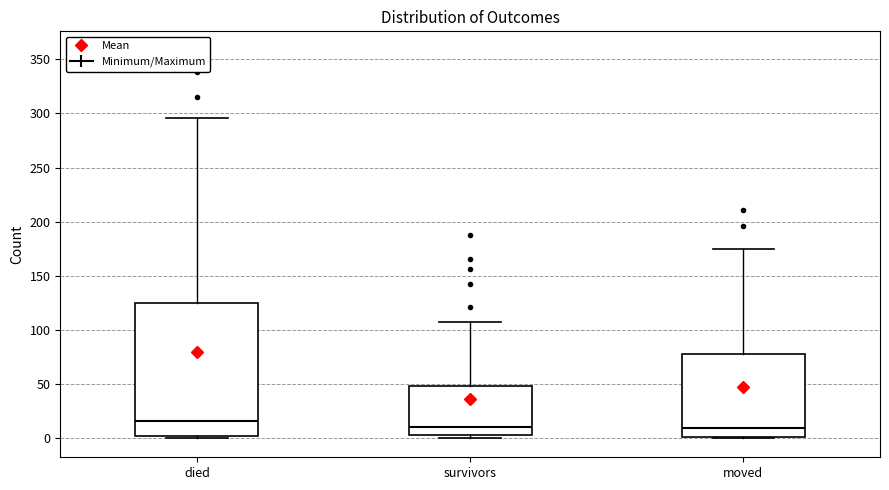

Reading left to right, read every box against the y-axis: the position of its median line, the range the box covers, and the ends of its whiskers. The values are not printed on the chart, so give them approximately, as read against the axis.

died: median 15, box 0 to 125, whiskers 0 to 295
survivors: median 10, box 5 to 50, whiskers 0 to 105
moved: median 10, box 0 to 80, whiskers 0 to 175